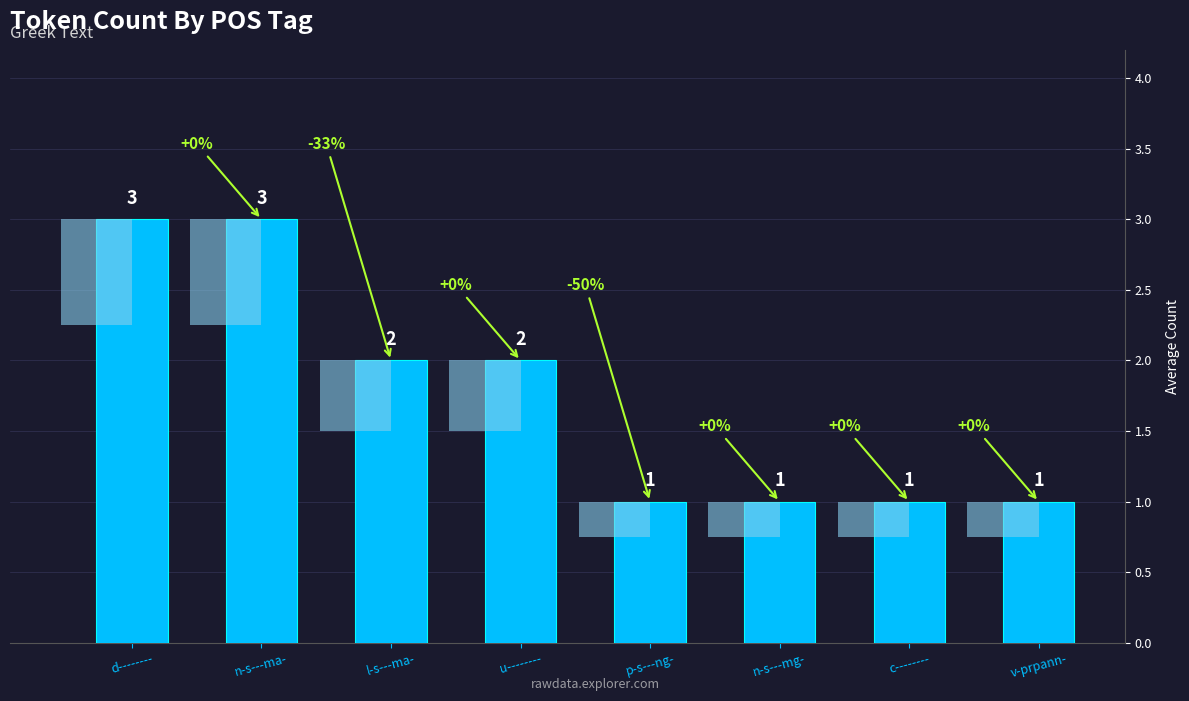

Read the value at l-s---ma-.

2